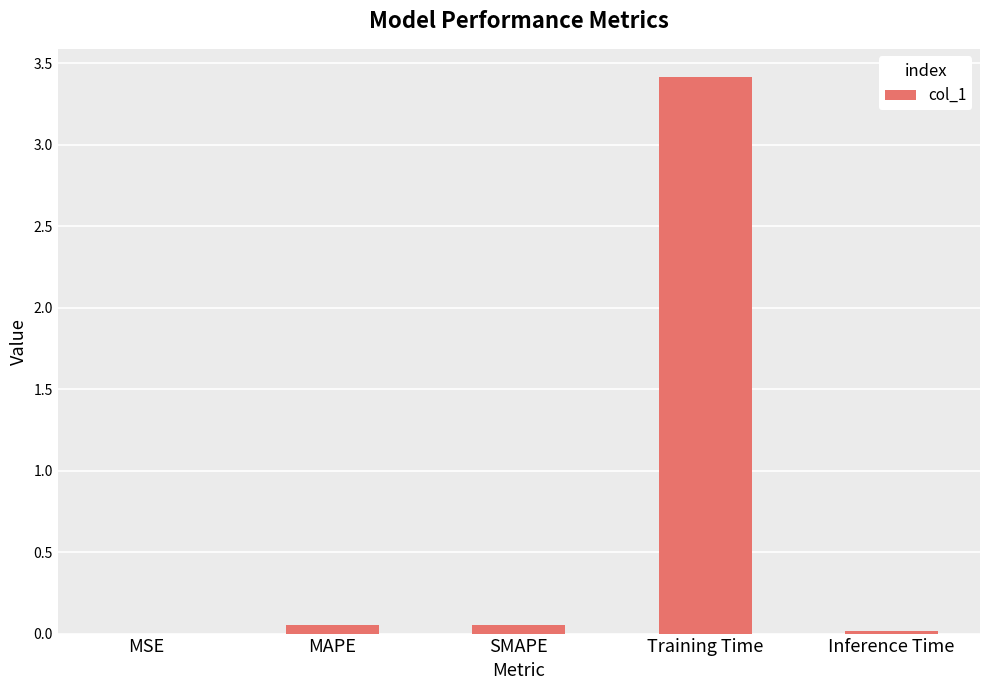

True or false: the data shows 0.0 at MSE.

True